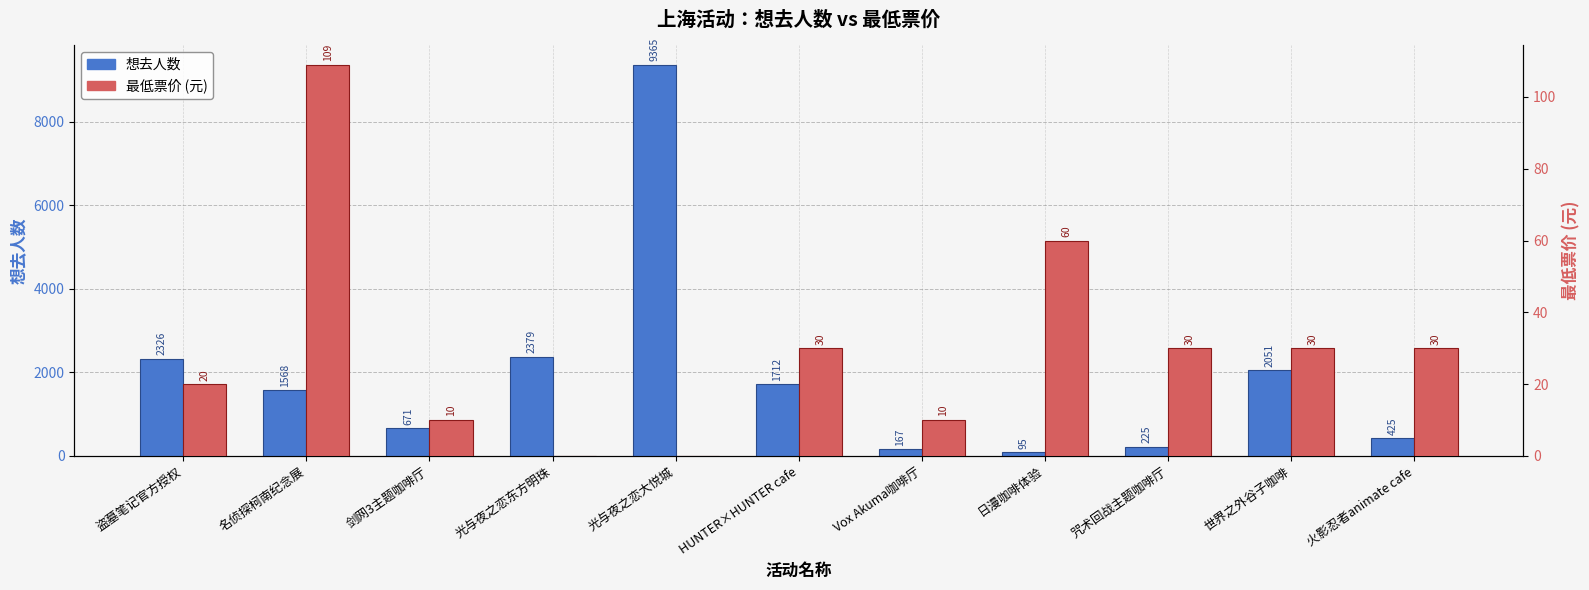

Which series changed the most between 剑网3主题咖啡厅 and 光与夜之恋东方明珠?

想去人数